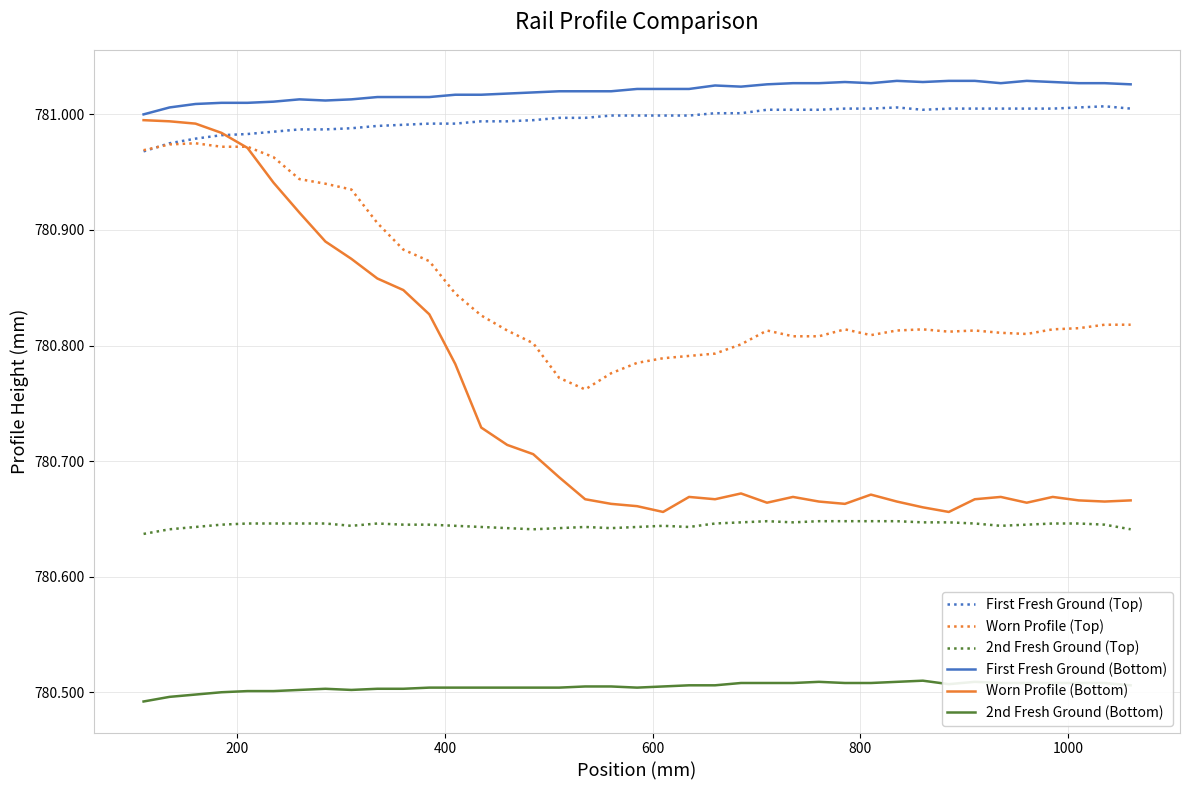

What are all the series names shown in the legend?

First Fresh Ground (Top), Worn Profile (Top), 2nd Fresh Ground (Top), First Fresh Ground (Bottom), Worn Profile (Bottom), 2nd Fresh Ground (Bottom)